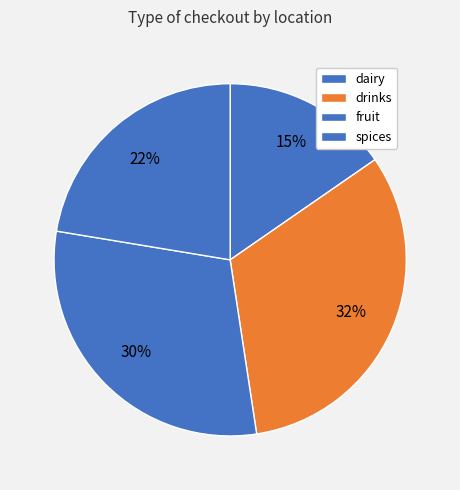

Which slice is the largest?

drinks